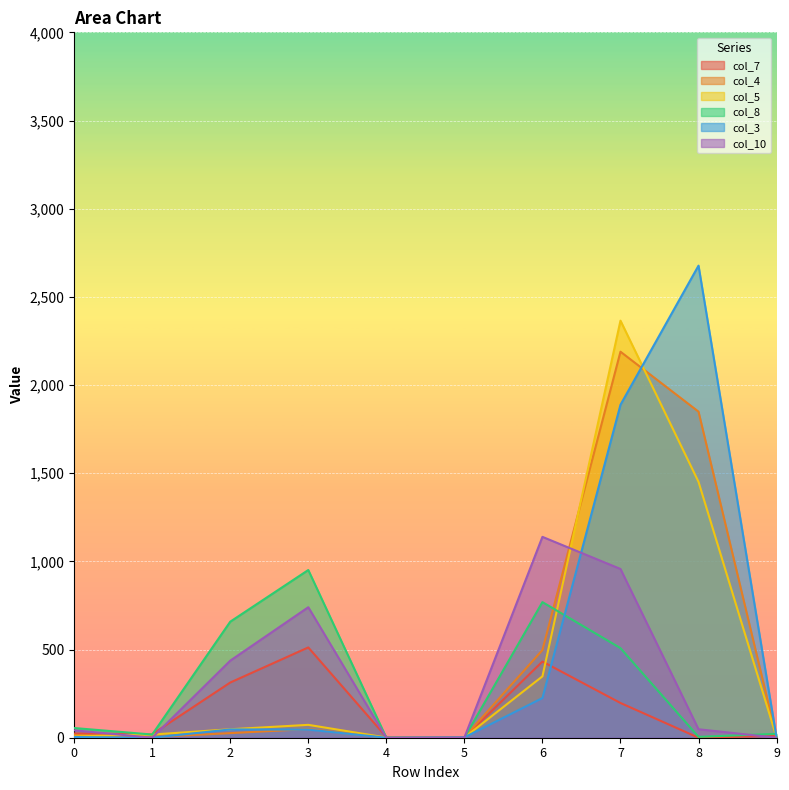

How many lines are shown in the chart?

6